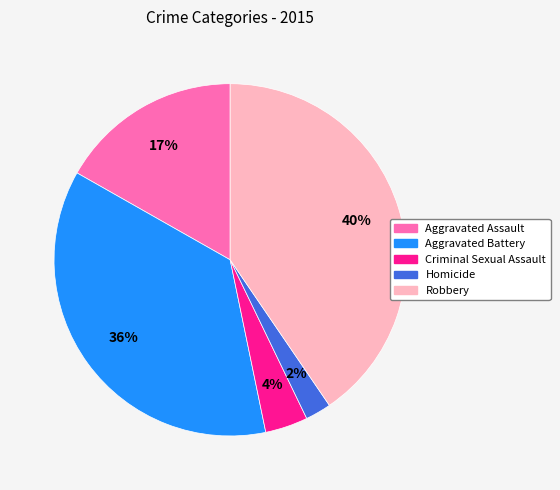

Which has a higher value, Robbery or Homicide?

Robbery